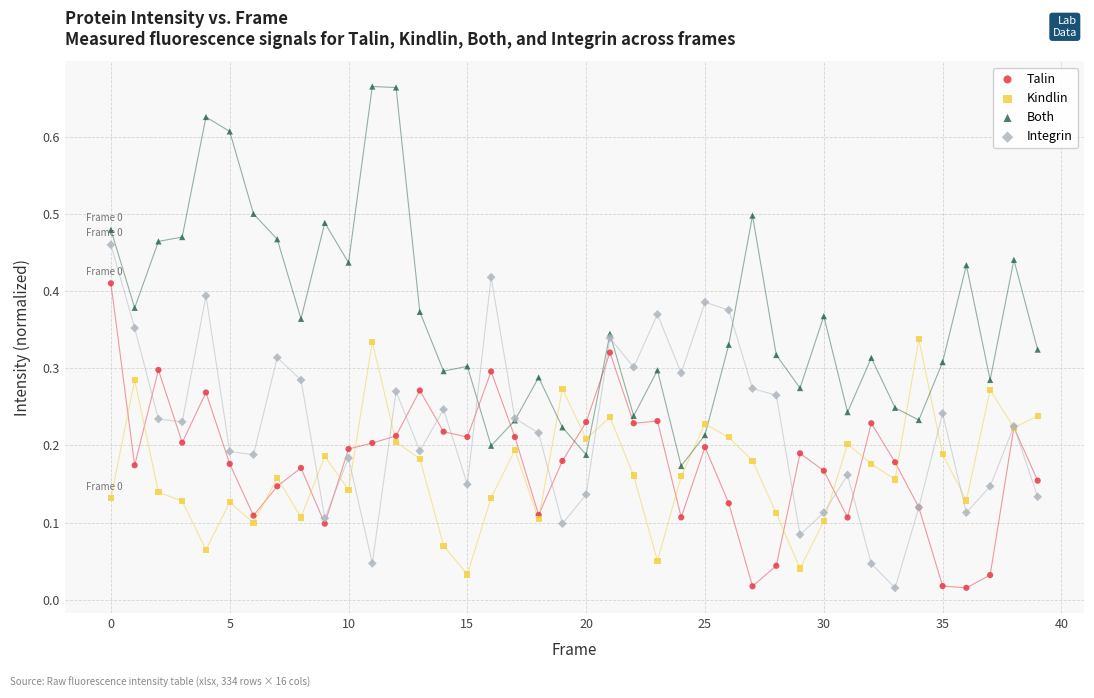

What are all the series names shown in the legend?

Talin, Kindlin, Both, Integrin